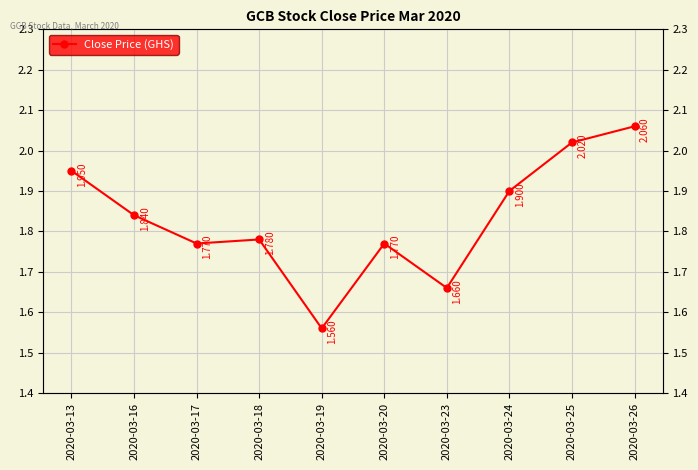

What is the change in value from 2020-03-19 to 2020-03-20?

+0.2